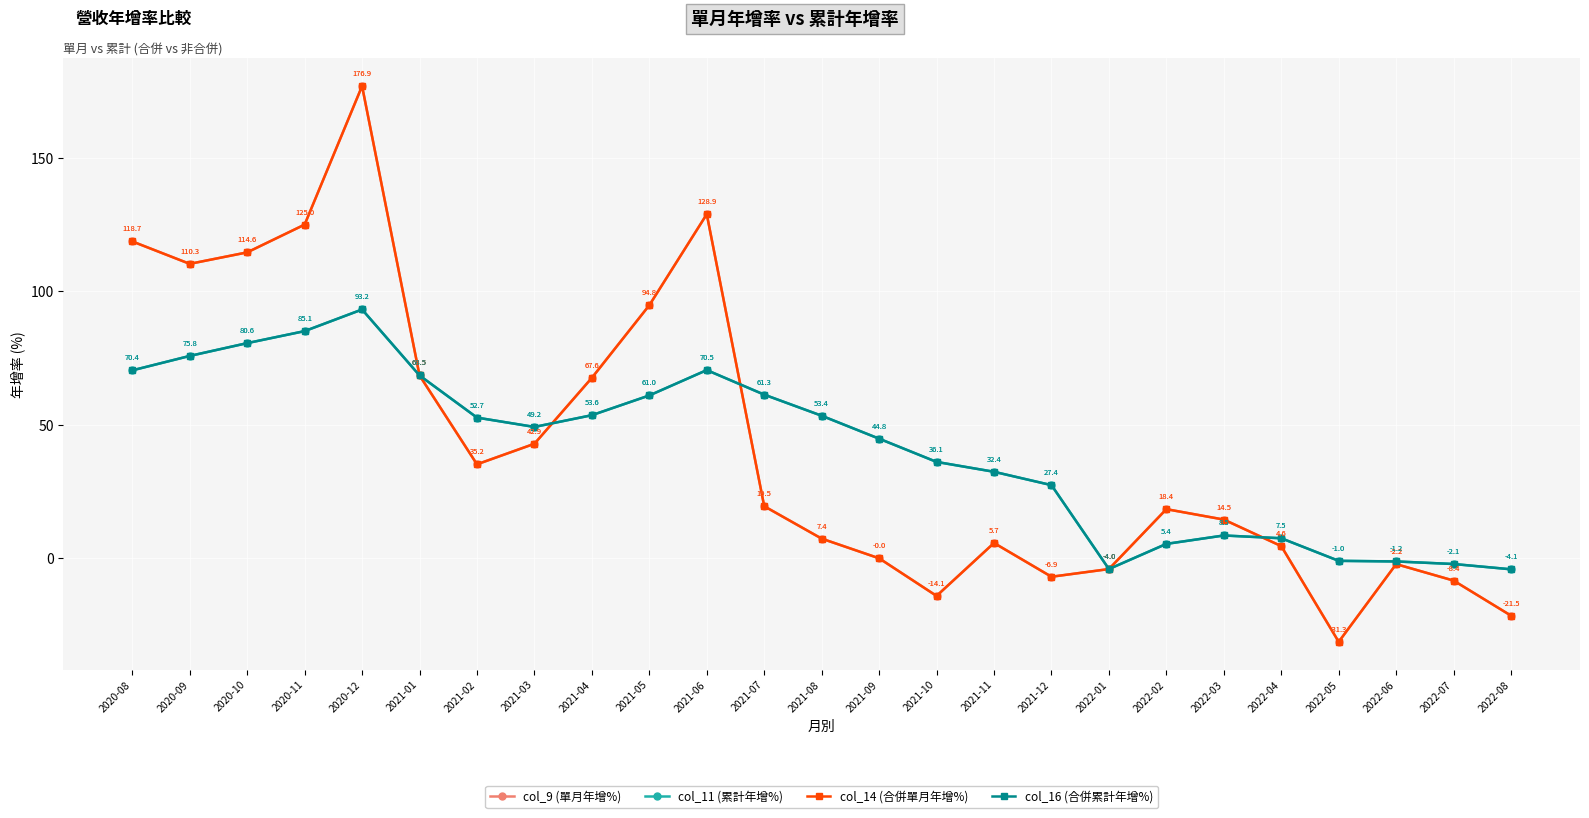

Rank the series at 2020-11 from lowest to highest value.

col_11 (累計年增%), col_16 (合併累計年增%), col_9 (單月年增%), col_14 (合併單月年增%)